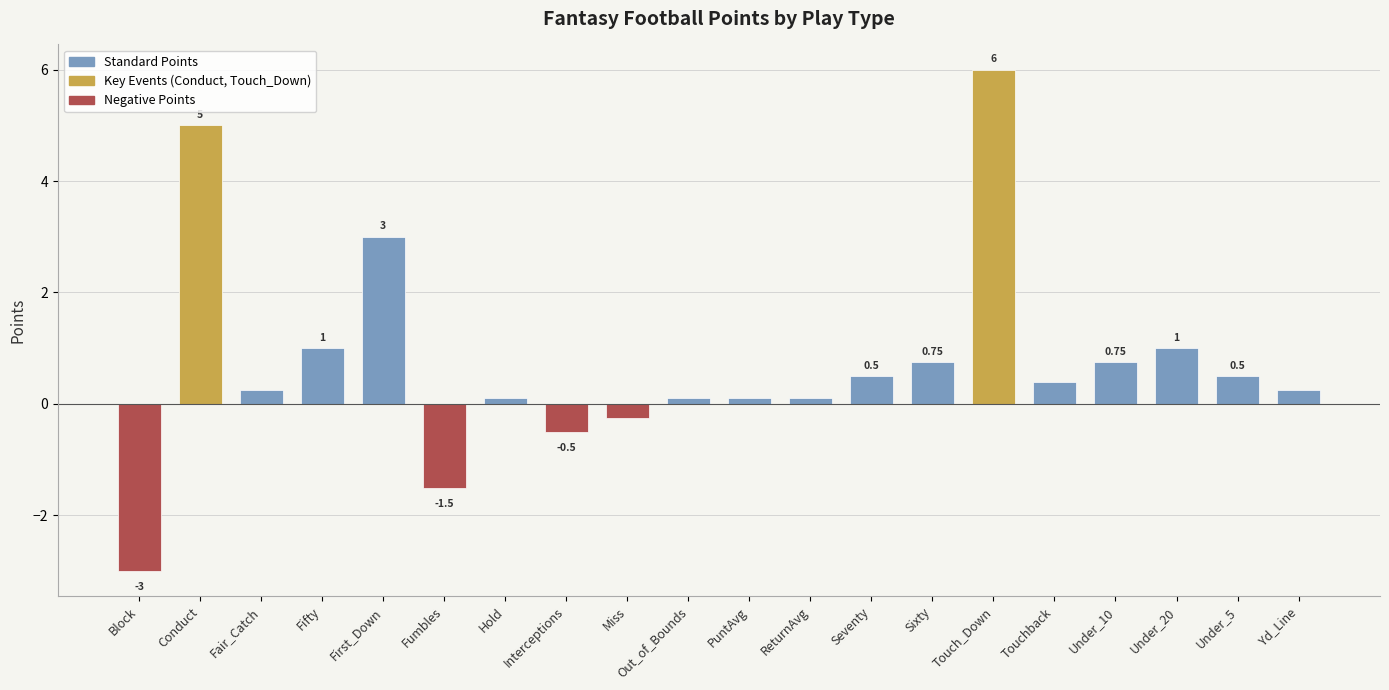

What is the label of the 7th bar from the right?

Sixty